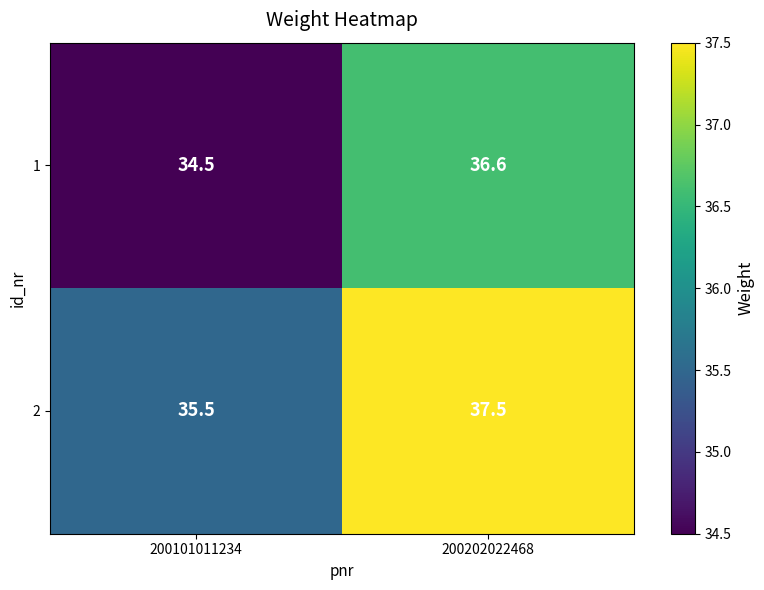

What is the difference between the maximum and minimum values in the 2 series?

2.0